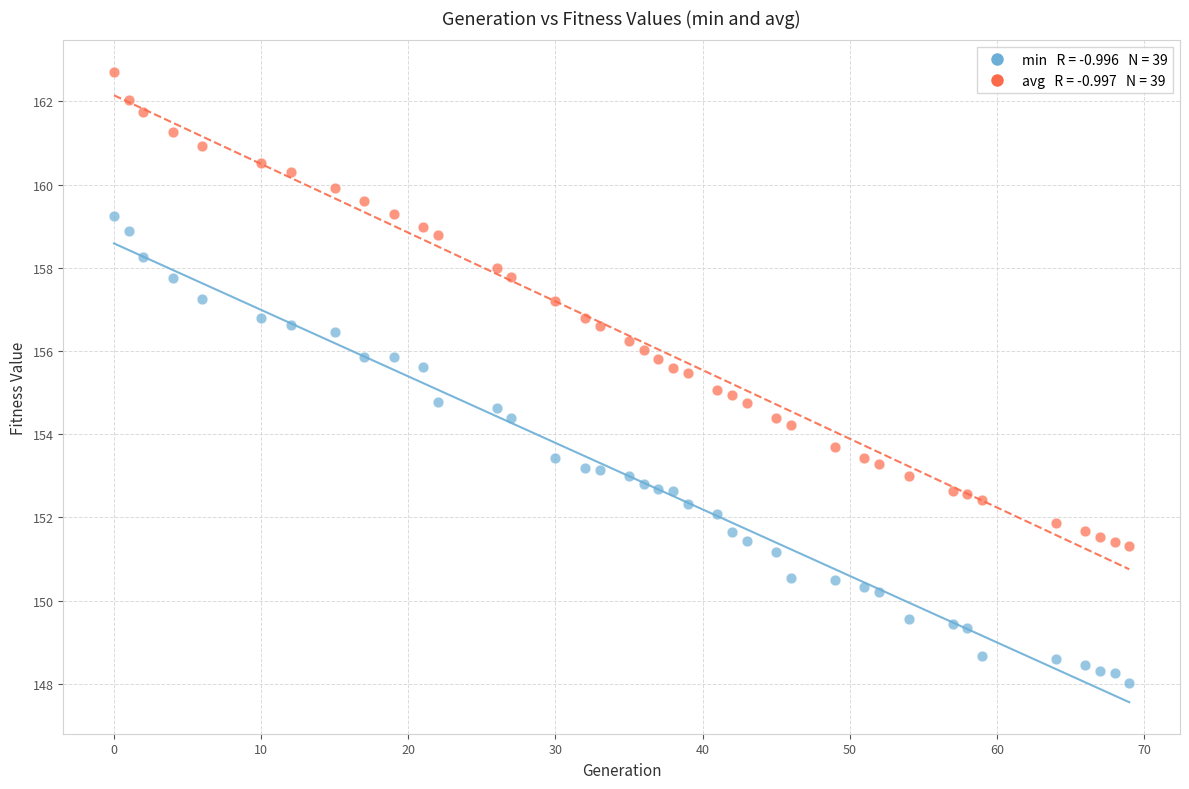

Across all data points, what is the range of Y values (max minus min)?

14.7